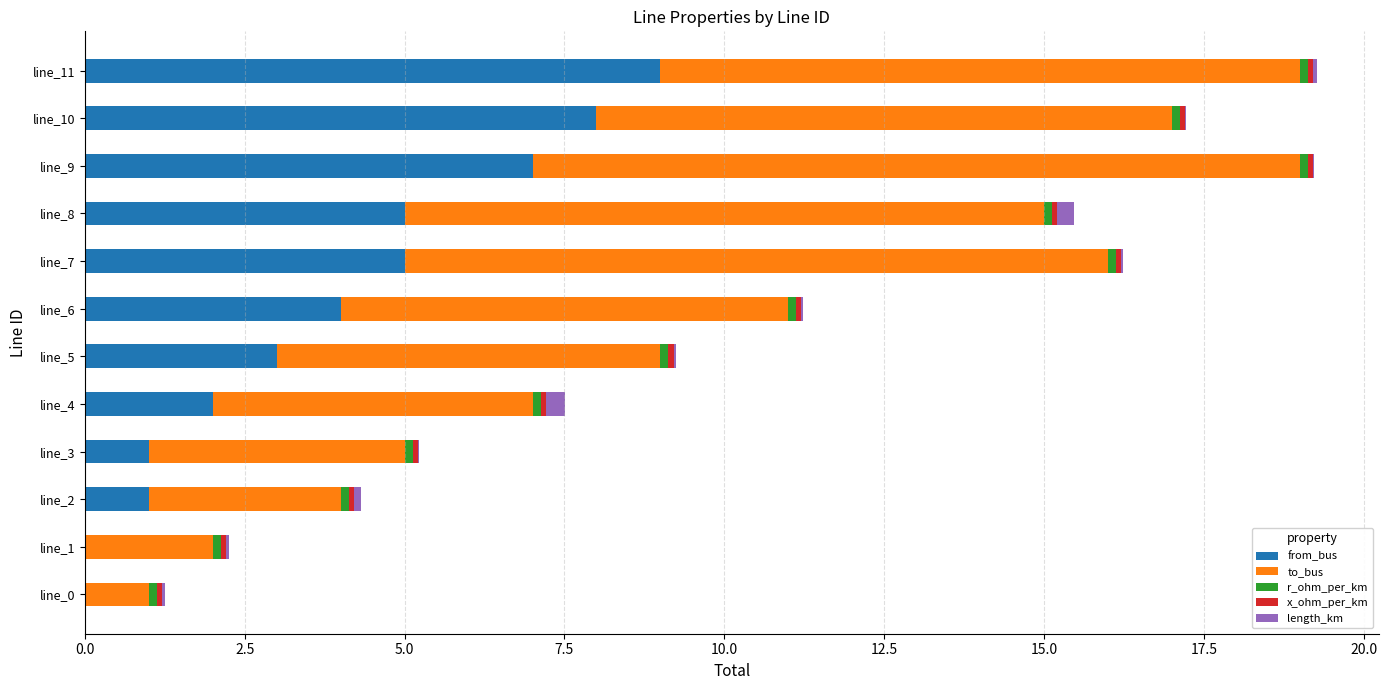

What is the maximum value for from_bus?

9.0